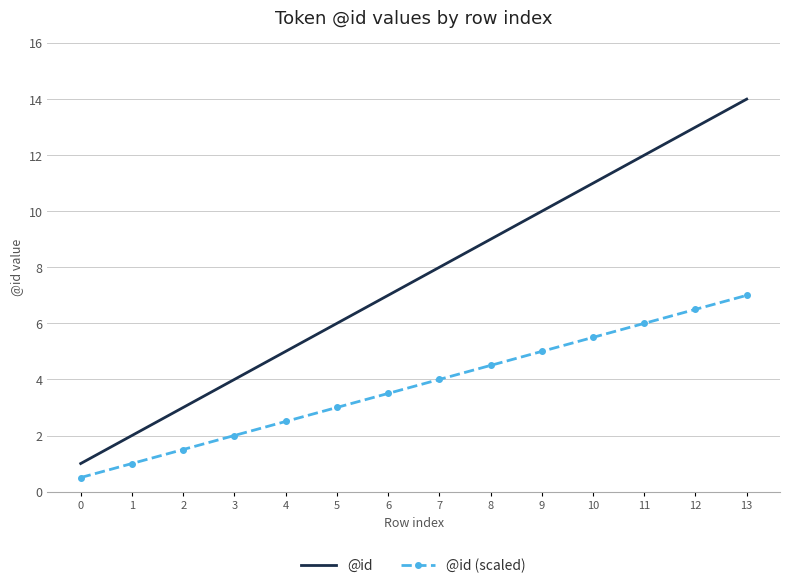

What is the total value across all series at 10?

16.5